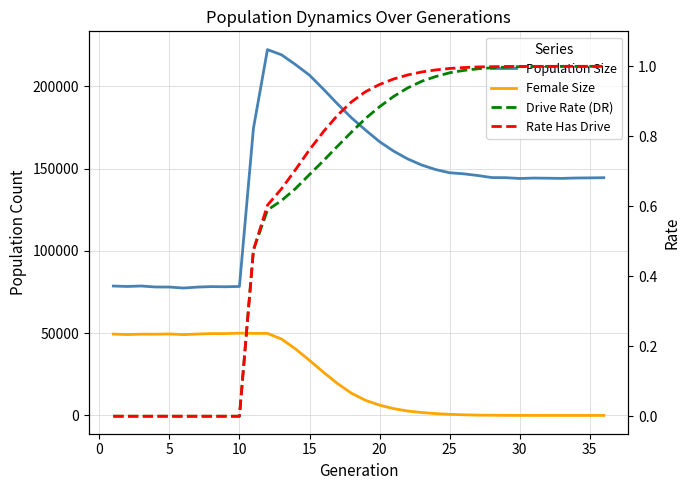

Does the chart have visible grid lines?

Yes